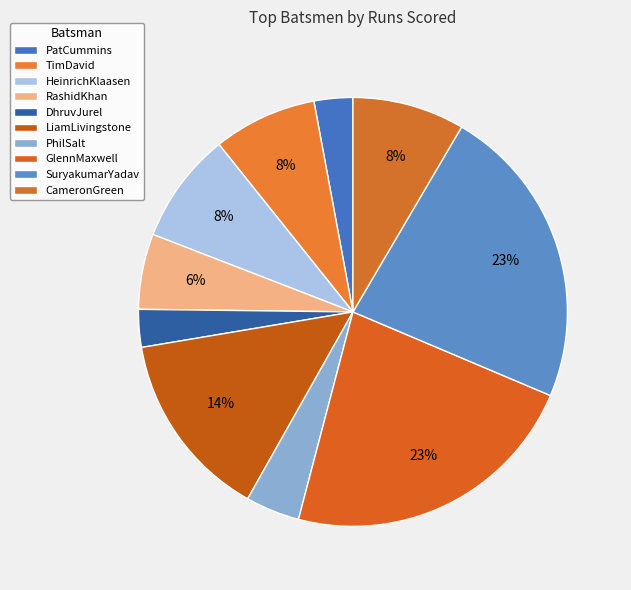

What percentage is the PhilSalt slice, to the nearest percent?

4%